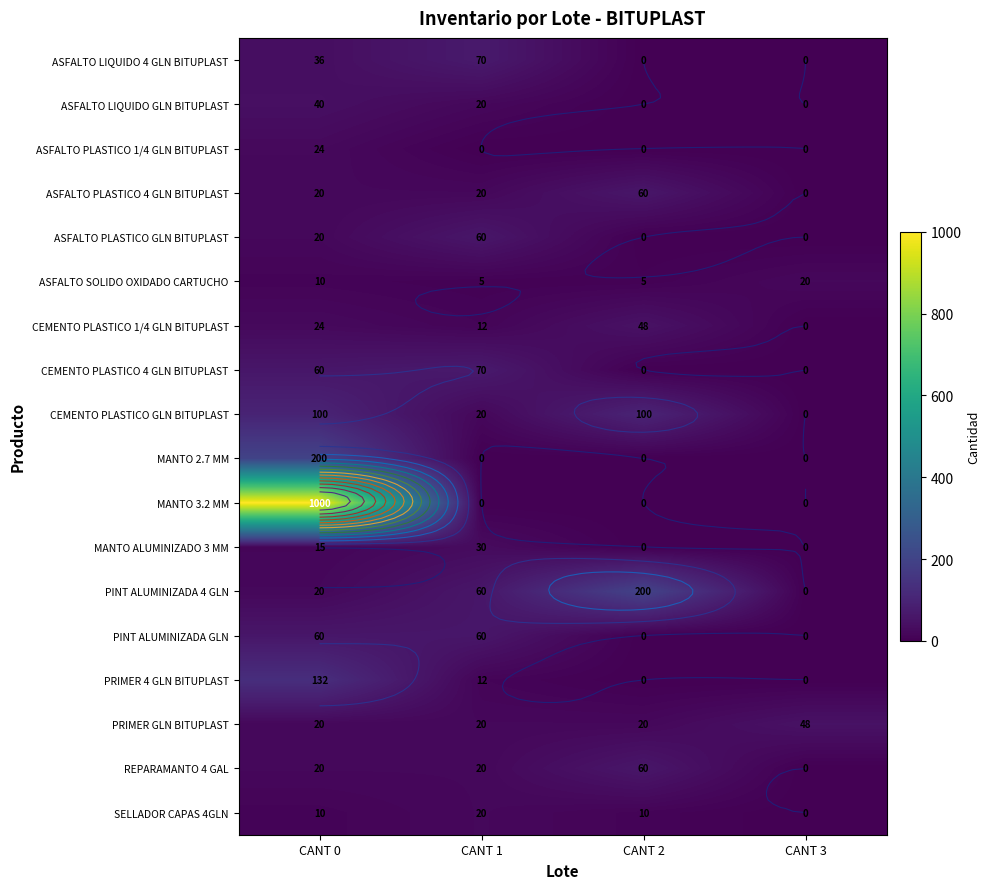

What is the difference between the maximum and minimum values in the SELLADOR CAPAS 4GLN series?

20